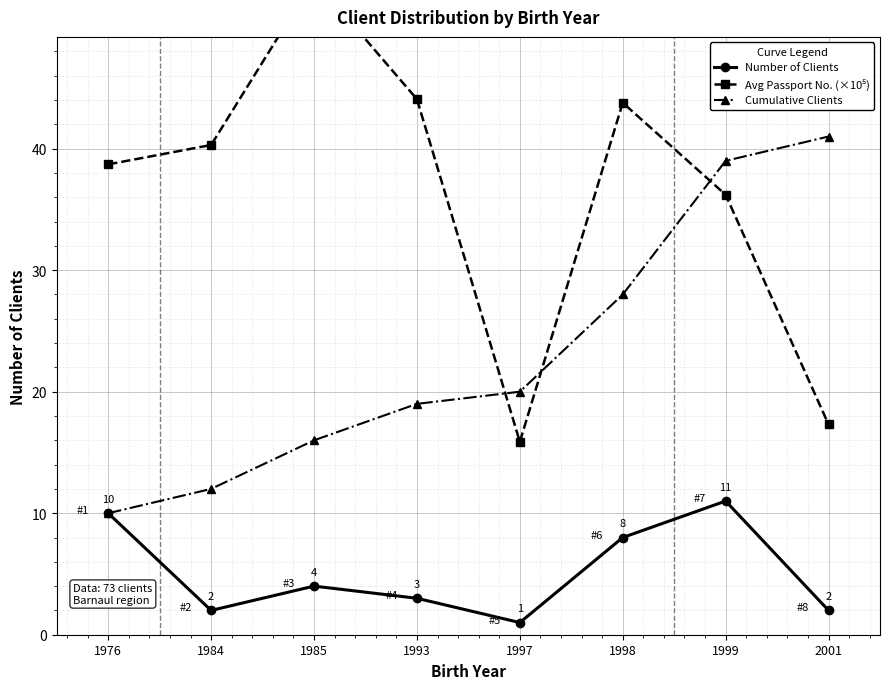

At which category is the sum across all series the highest?

1999